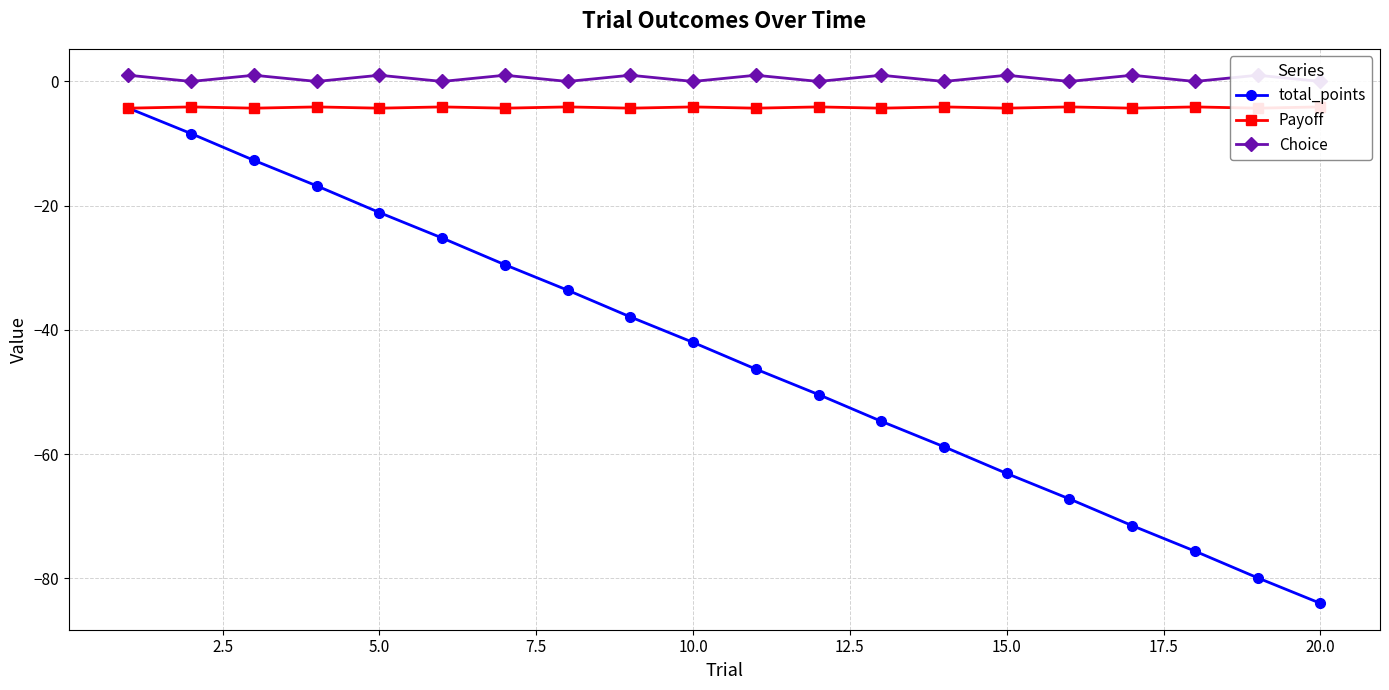

True or false: total_points has more than 0 interior local peaks.

False